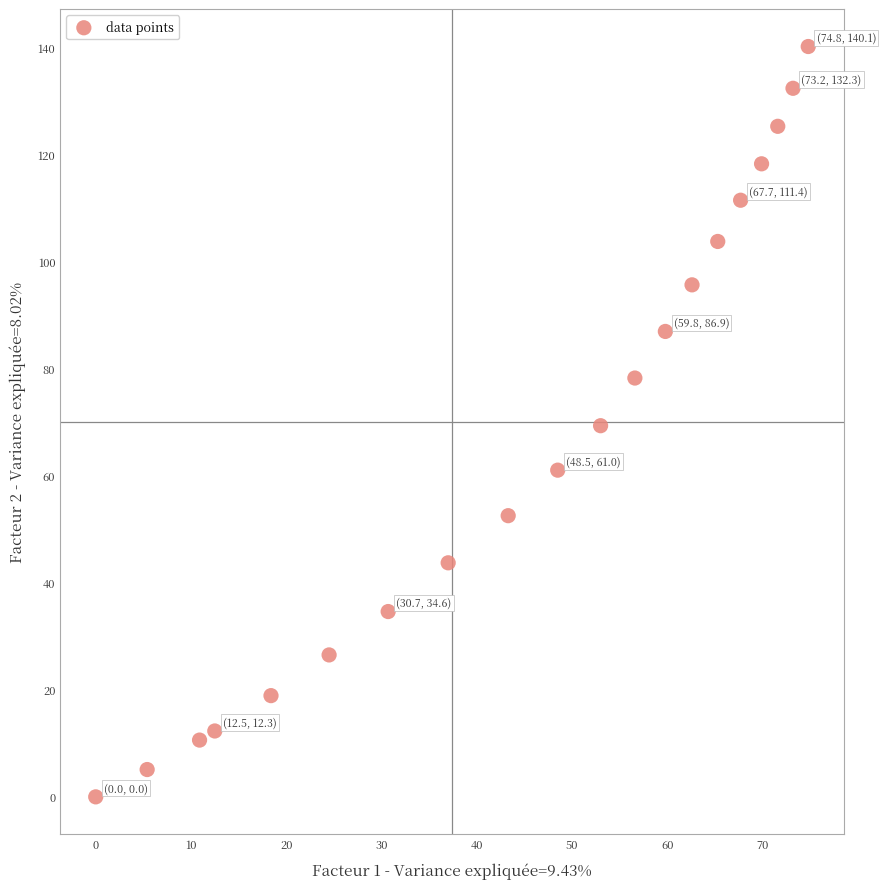

What is the range of X values (max minus min)?

74.8